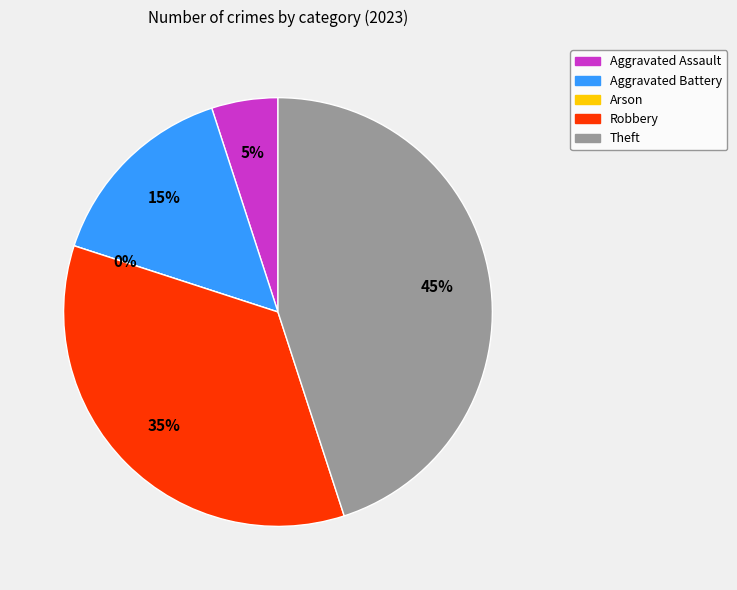

Does any single category account for the majority?

No